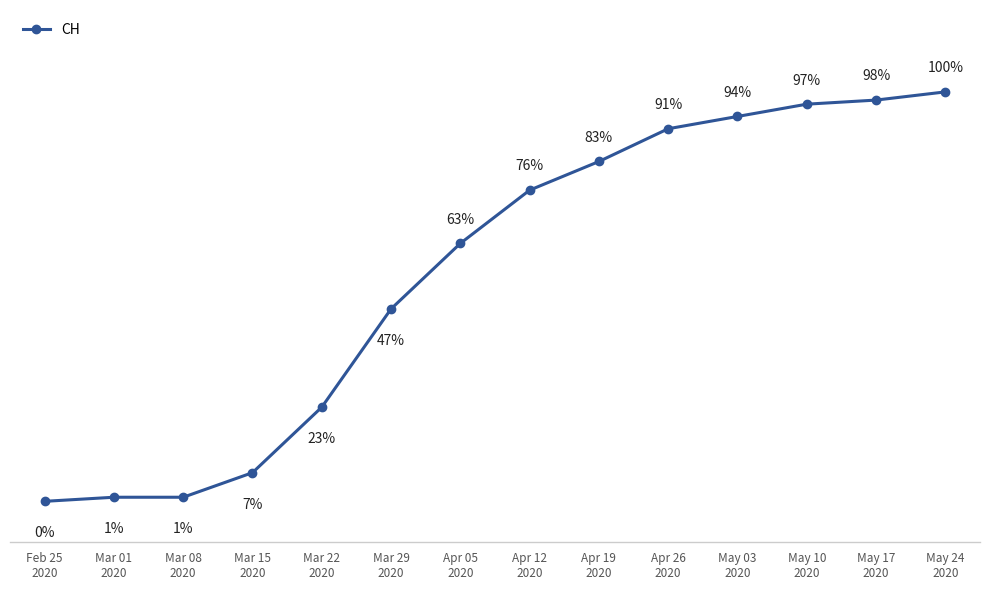

True or false: there are more than 1 points higher than both neighbors.

False